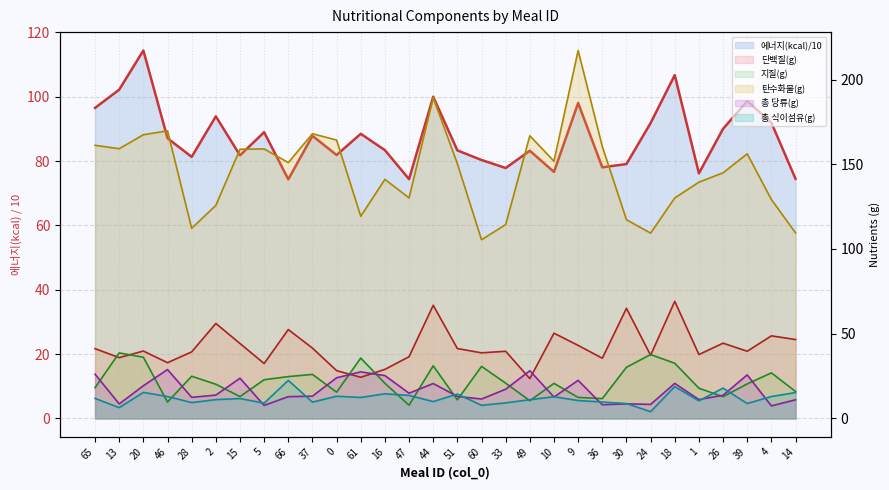

Where does the 지질(g) series first go above 20?

13